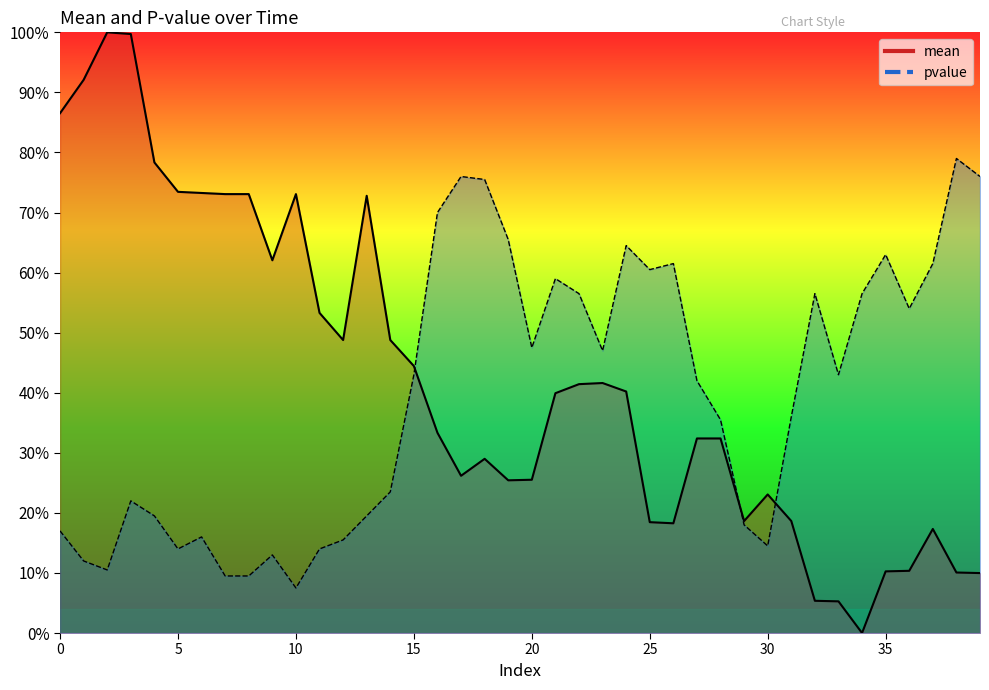

Reading right to left, transcribe all the data shown in this chart.

mean: 39=0.1	38=0.1	37=0.2	36=0.1	35=0.1	34=0.0	33=0.1	32=0.1	31=0.2	30=0.2	29=0.2	28=0.3	27=0.3	26=0.2	25=0.2	24=0.4	23=0.4	22=0.4	21=0.4	20=0.3	19=0.3	18=0.3	17=0.3	16=0.3	15=0.4	14=0.5	13=0.7	12=0.5	11=0.5	10=0.7	9=0.6	8=0.7	7=0.7	6=0.7	5=0.7	4=0.8	3=1.0	2=1.0	1=0.9	0=0.9
pvalue: 39=0.8	38=0.8	37=0.6	36=0.5	35=0.6	34=0.6	33=0.4	32=0.6	31=0.4	30=0.1	29=0.2	28=0.4	27=0.4	26=0.6	25=0.6	24=0.6	23=0.5	22=0.6	21=0.6	20=0.5	19=0.7	18=0.8	17=0.8	16=0.7	15=0.4	14=0.2	13=0.2	12=0.2	11=0.1	10=0.1	9=0.1	8=0.1	7=0.1	6=0.2	5=0.1	4=0.2	3=0.2	2=0.1	1=0.1	0=0.2